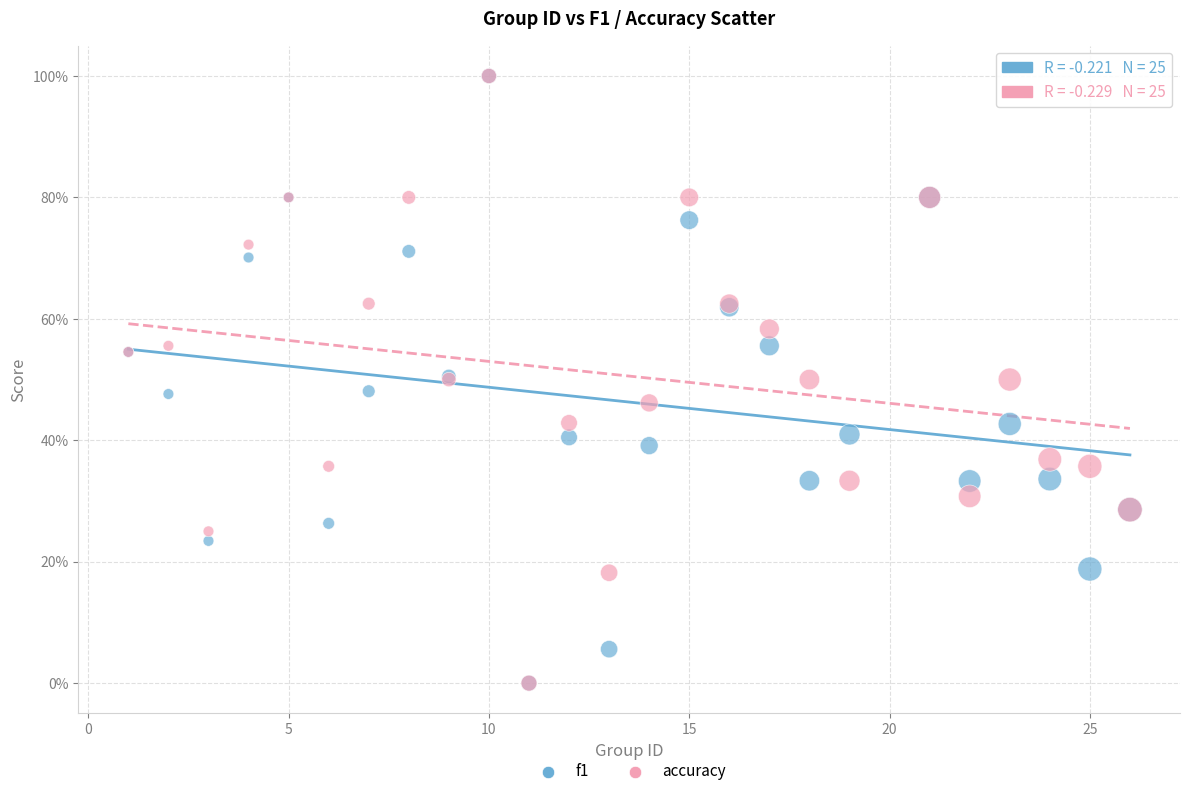

What are all the series names shown in the legend?

f1, accuracy